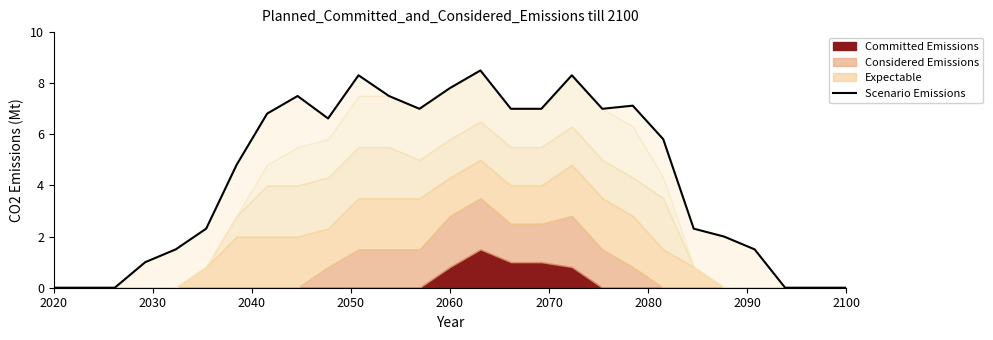

Reading left to right, extract all data points from this chart.

0.0	0.0	0.0	1.0	1.5	2.3	4.8	6.8	7.5	6.6	8.3	7.5	7.0	7.8	8.5	7.0	7.0	8.3	7.0	7.1	5.8	2.3	2.0	1.5	0.0	0.0	0.0